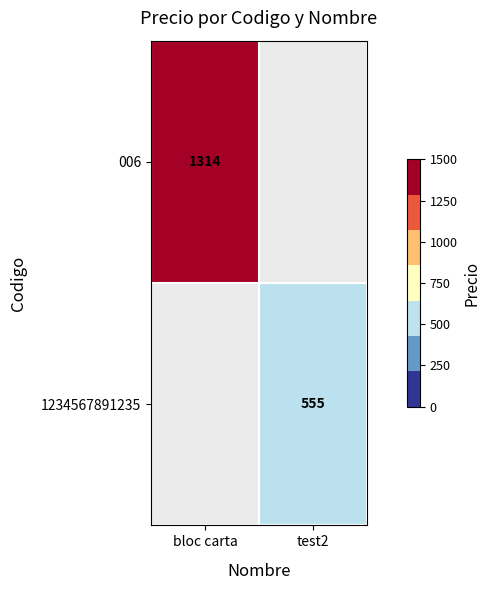

The value of 1234567891235 at test2 is 555. True or false?

True